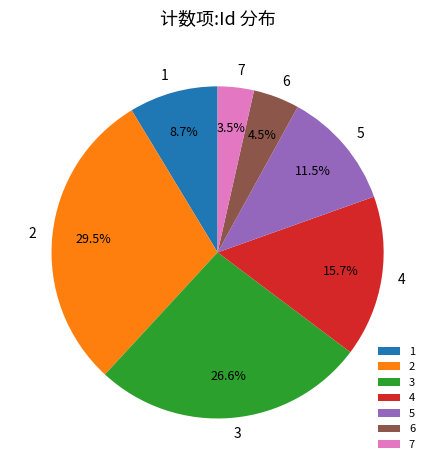

What percentage is NOT represented by 4?

84.3%